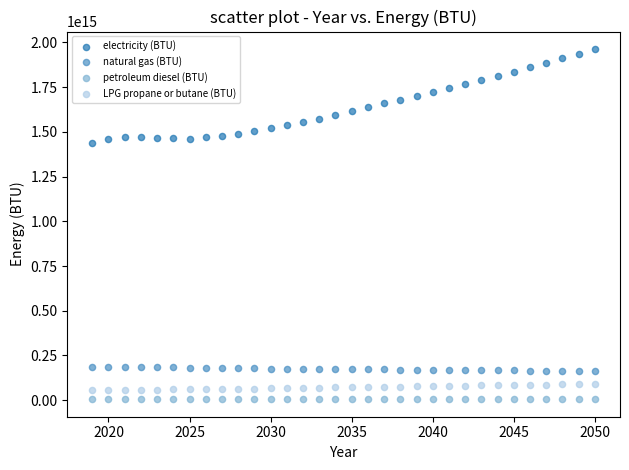

Which series reaches the maximum Y coordinate?

electricity (BTU)